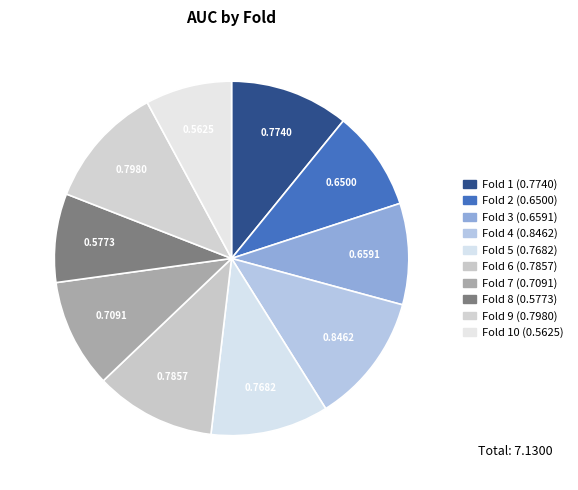

Which category has the biggest portion of the pie?

Fold 4